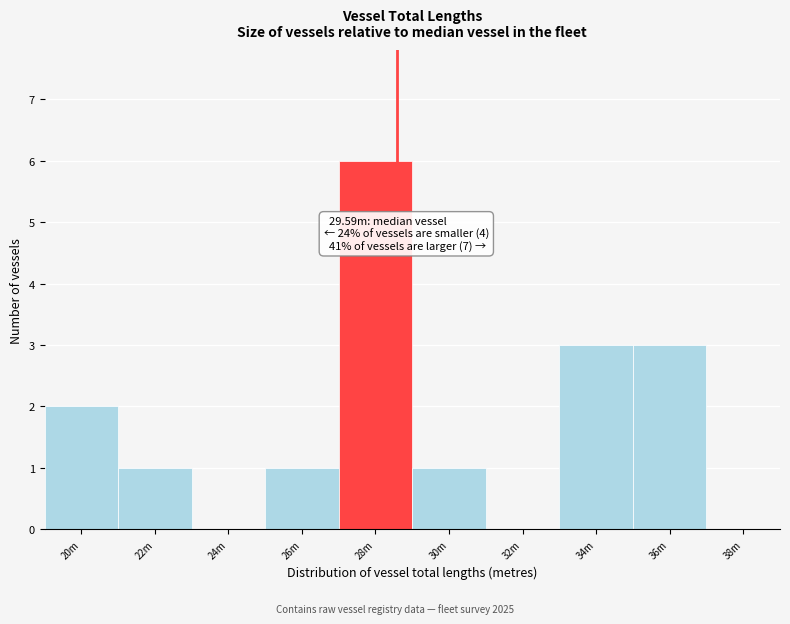

Reading right to left, what are all the values shown in this chart?

38m=0	36m=3	34m=3	32m=0	30m=1	28m=6	26m=1	24m=0	22m=1	20m=2